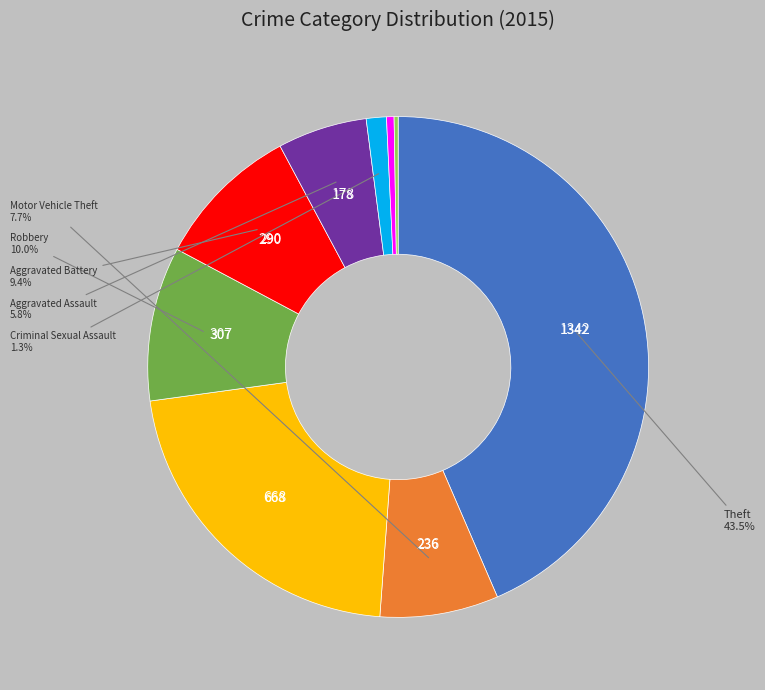

Is there any slice that represents more than half of the pie?

No